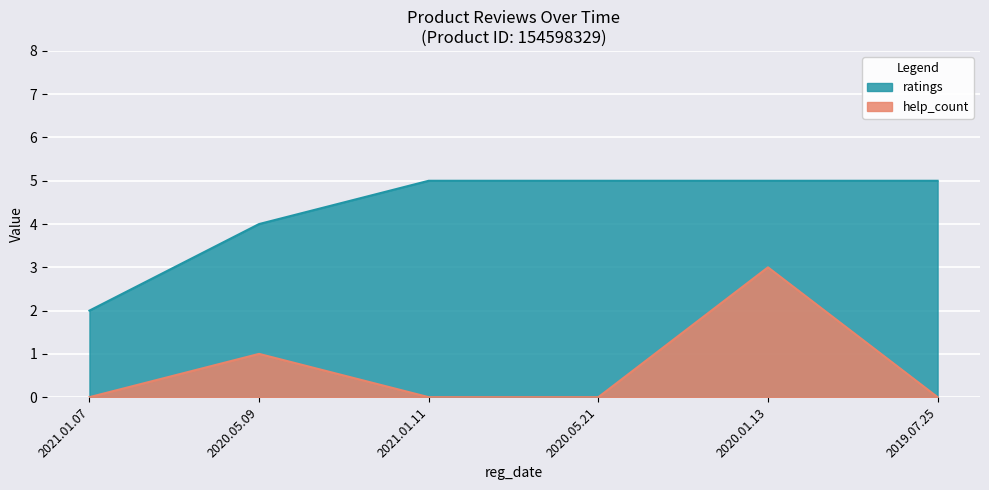

What is the spread (max minus min) of values at 2021.01.11?

5